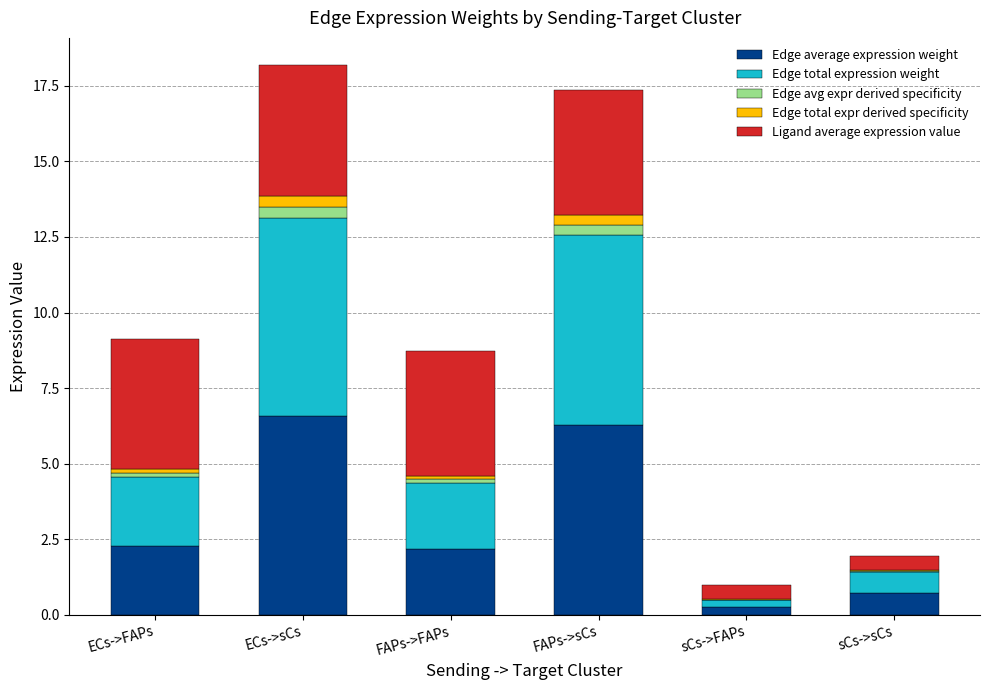

Which category has the lowest value in the Edge average expression weight series?

sCs->FAPs